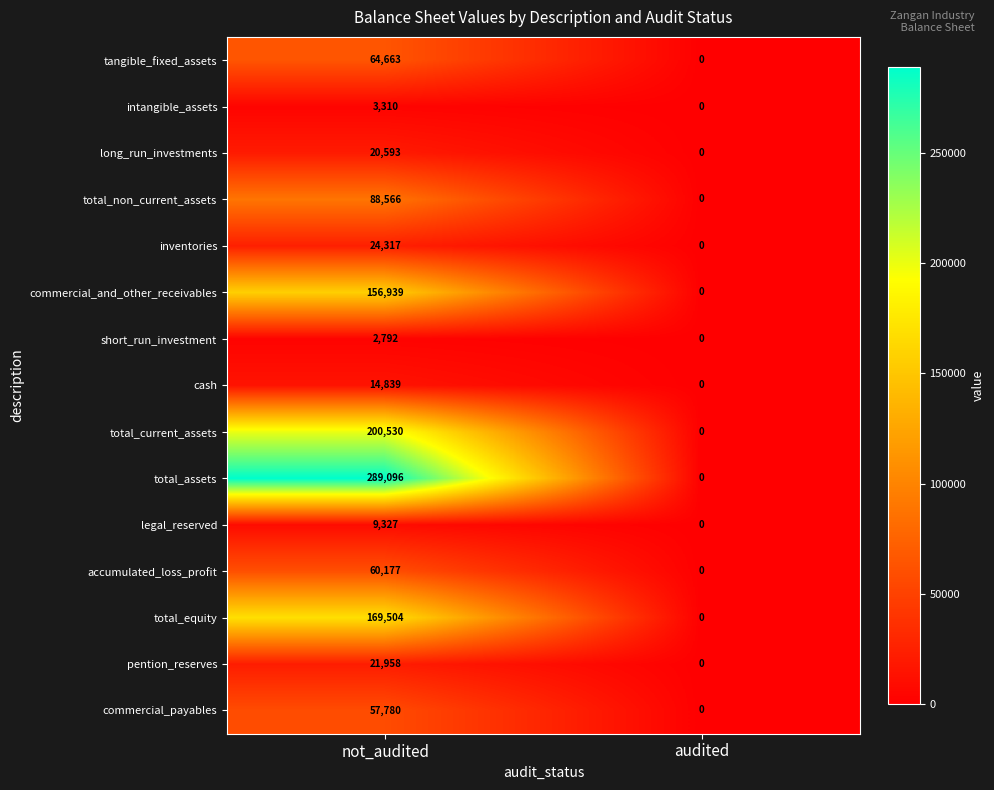

What is the difference between the commercial_and_other_receivables values at audited and not_audited?

156939